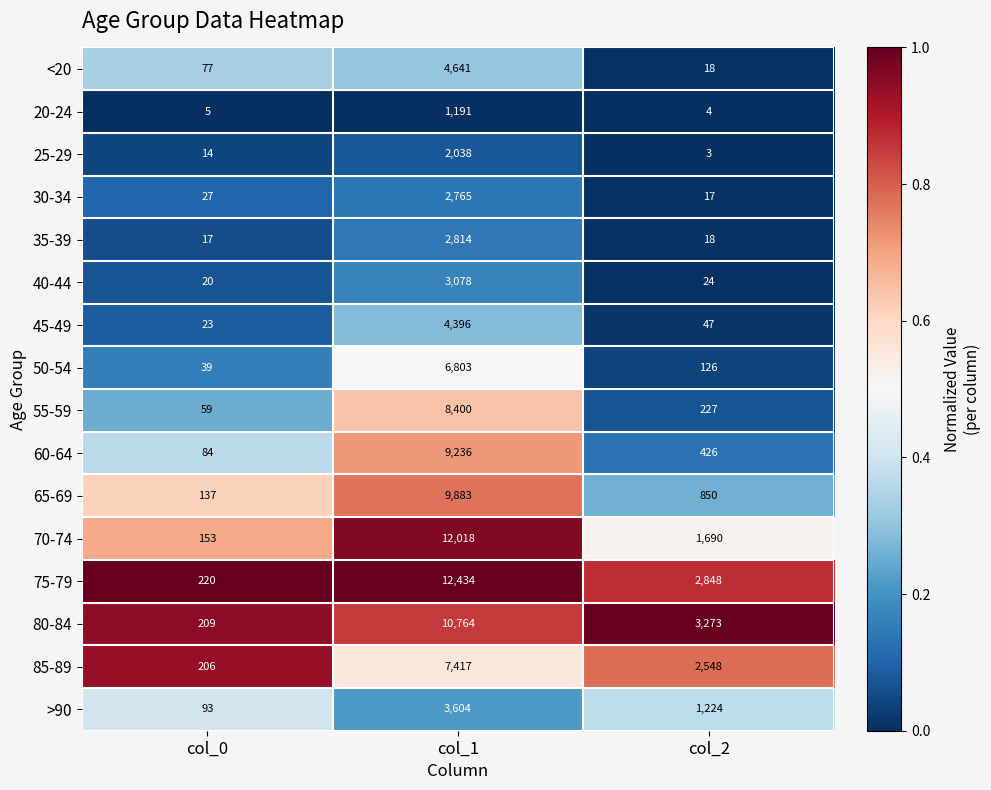

Which series has the largest total across all categories?

75-79